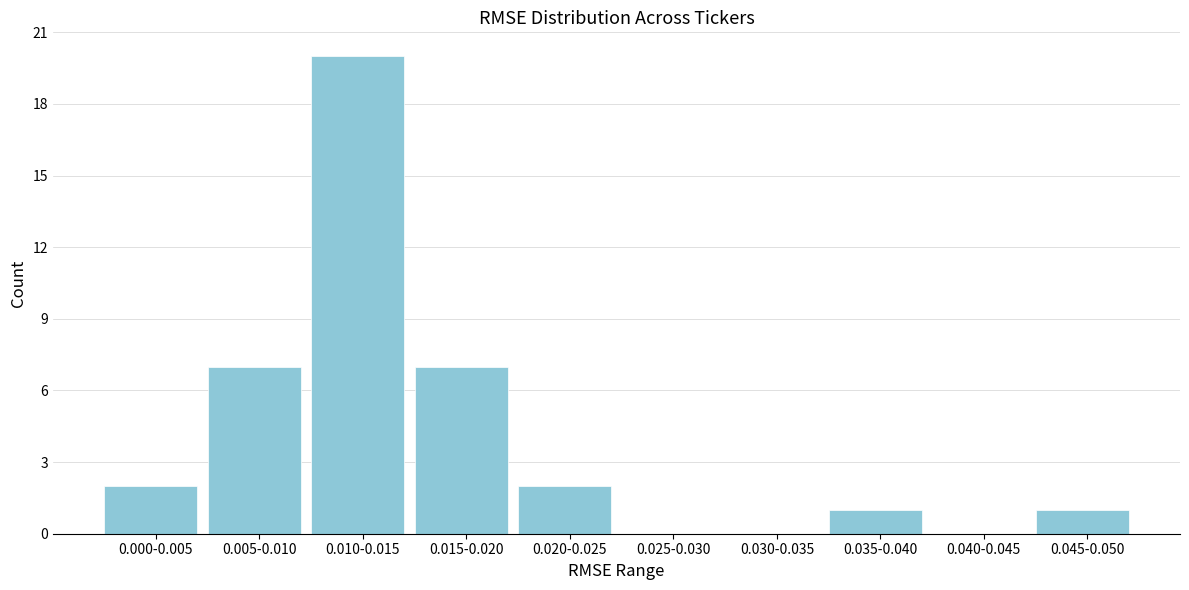

Reading left to right, extract all data points from this chart.

0.000-0.005=2	0.005-0.010=7	0.010-0.015=20	0.015-0.020=7	0.020-0.025=2	0.025-0.030=0	0.030-0.035=0	0.035-0.040=1	0.040-0.045=0	0.045-0.050=1